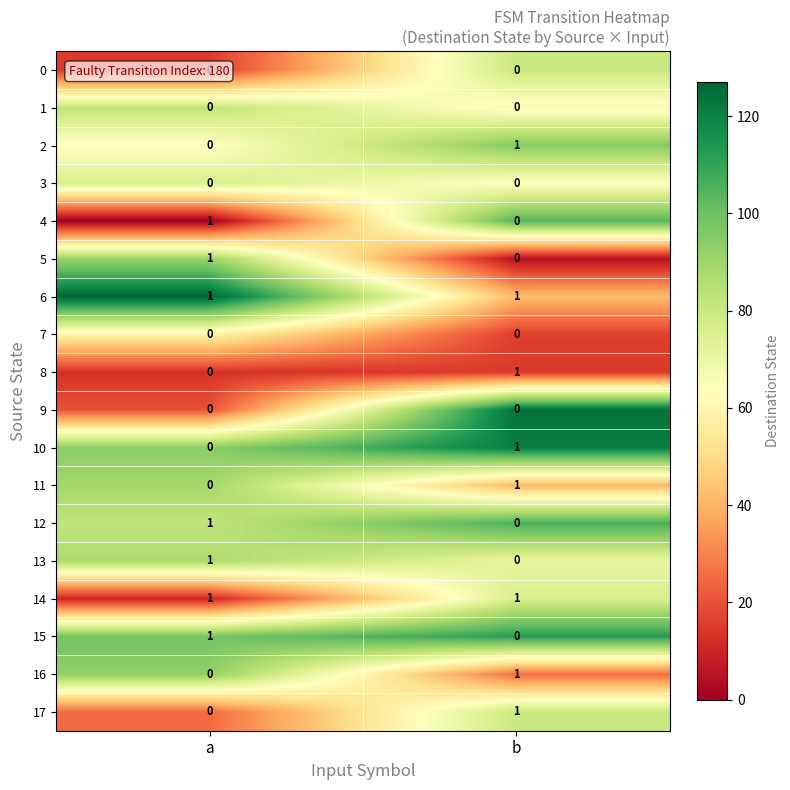

What is the total value across all series at a?

7